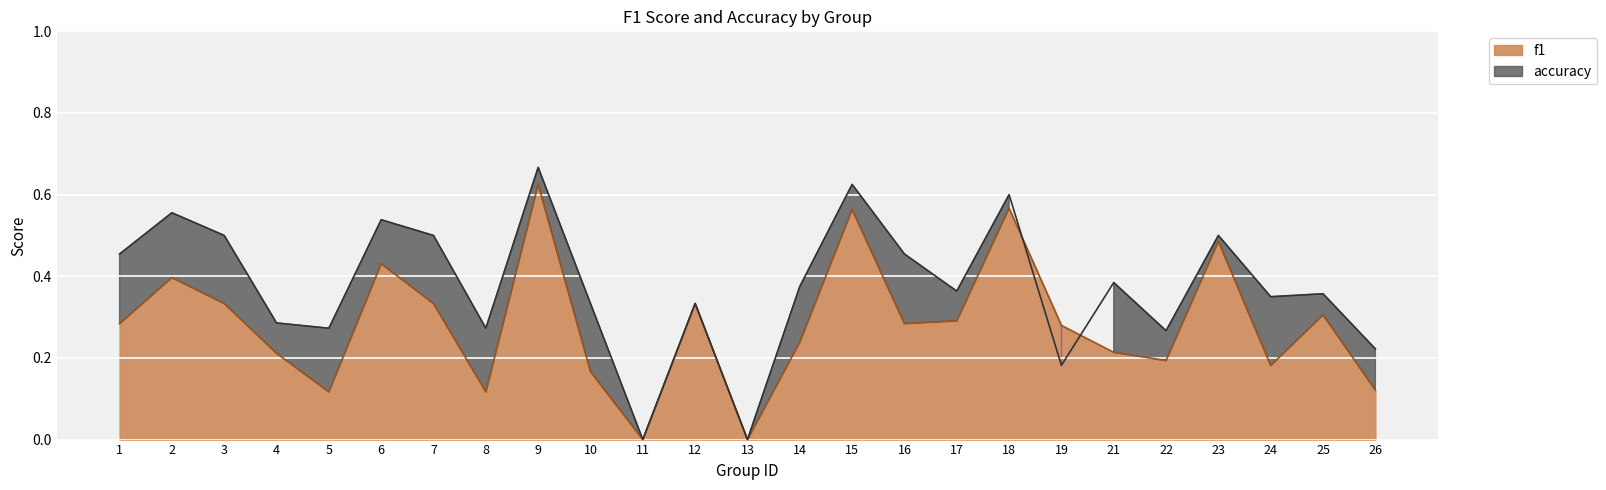

What is the difference between the second highest and second lowest values in the accuracy series?

0.6